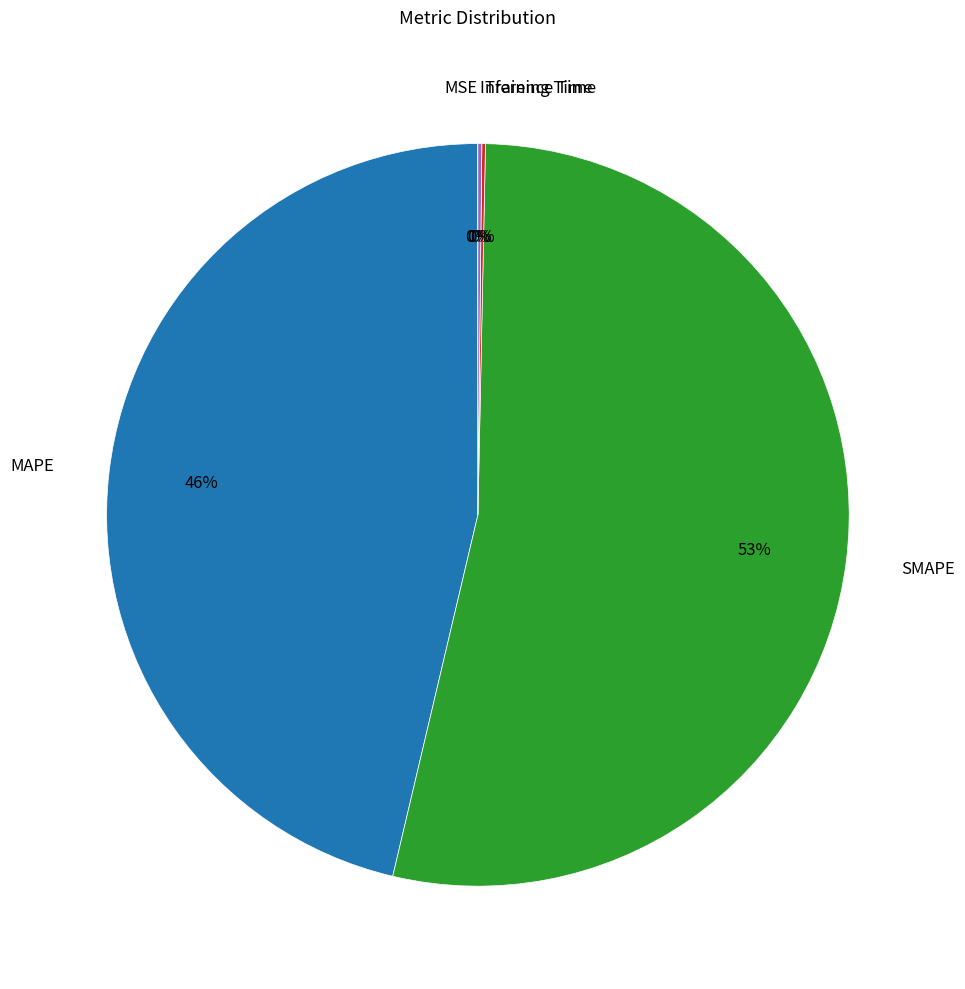

To the nearest percent, what is the difference between the MAPE and SMAPE slice percentages?

7%